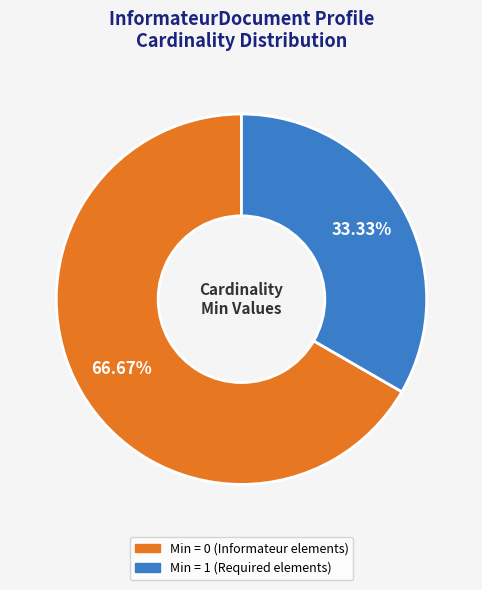

Is there a majority slice in this chart?

Yes